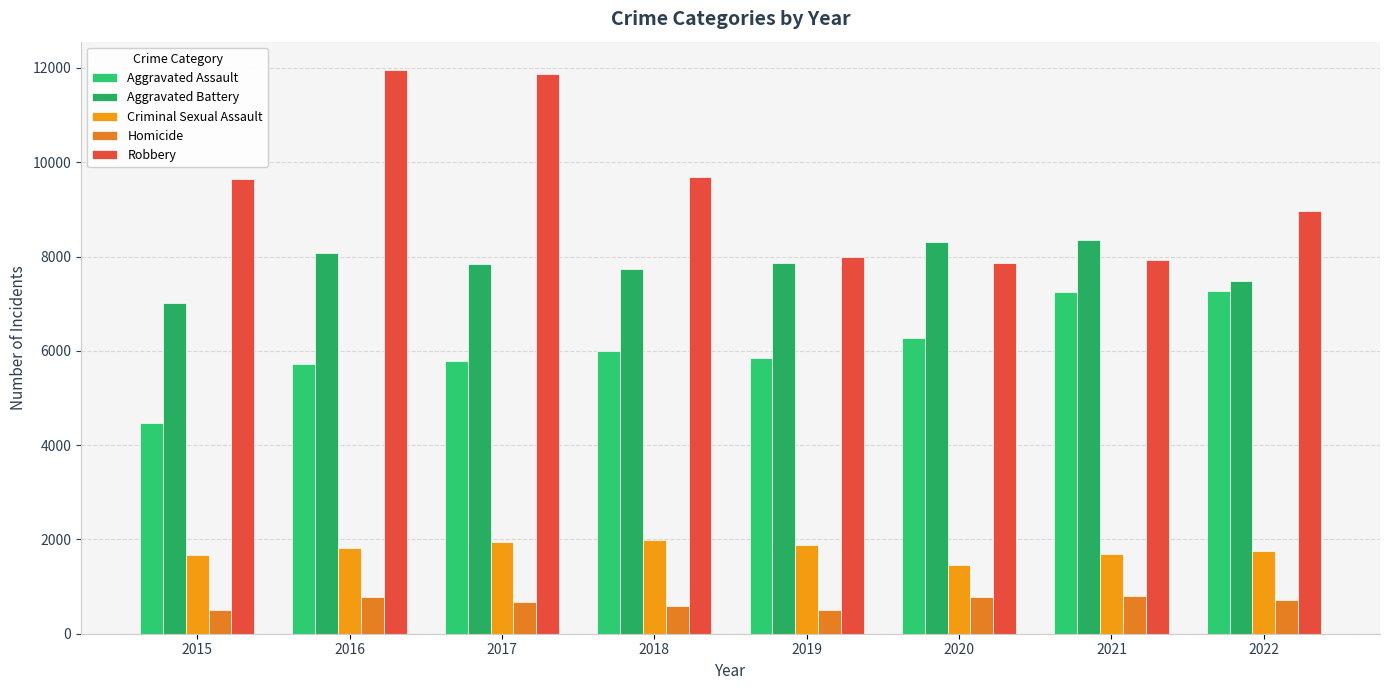

What is the value of the Aggravated Battery bar at the 6th from the left?

8319